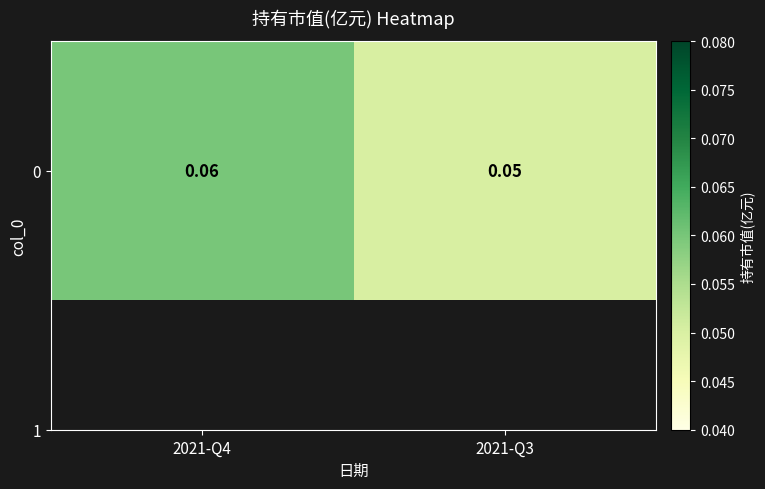

What is the smallest value displayed?

0.1